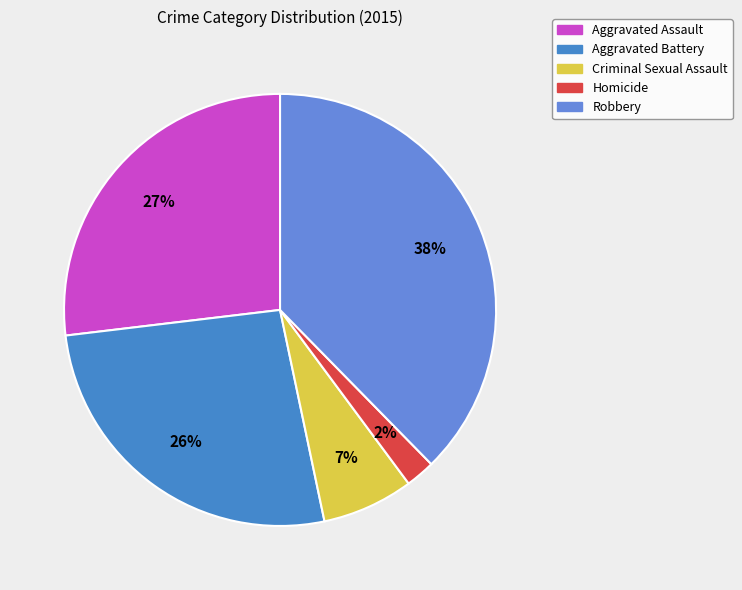

Is there any slice that represents more than half of the pie?

No